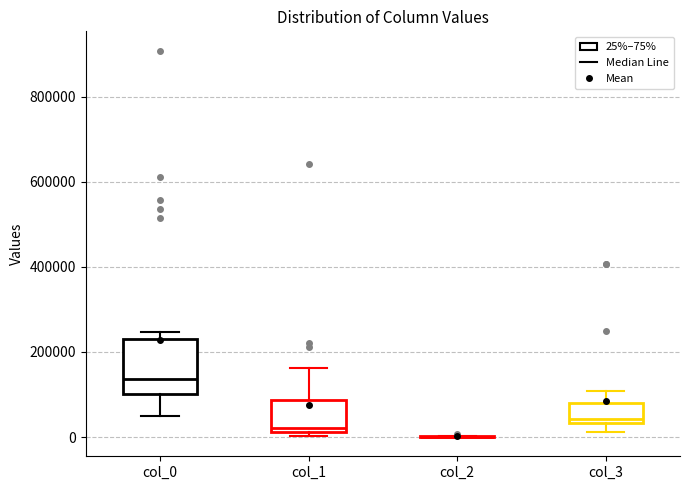

Which box is the tallest, from its lower edge to its upper edge?

col_0